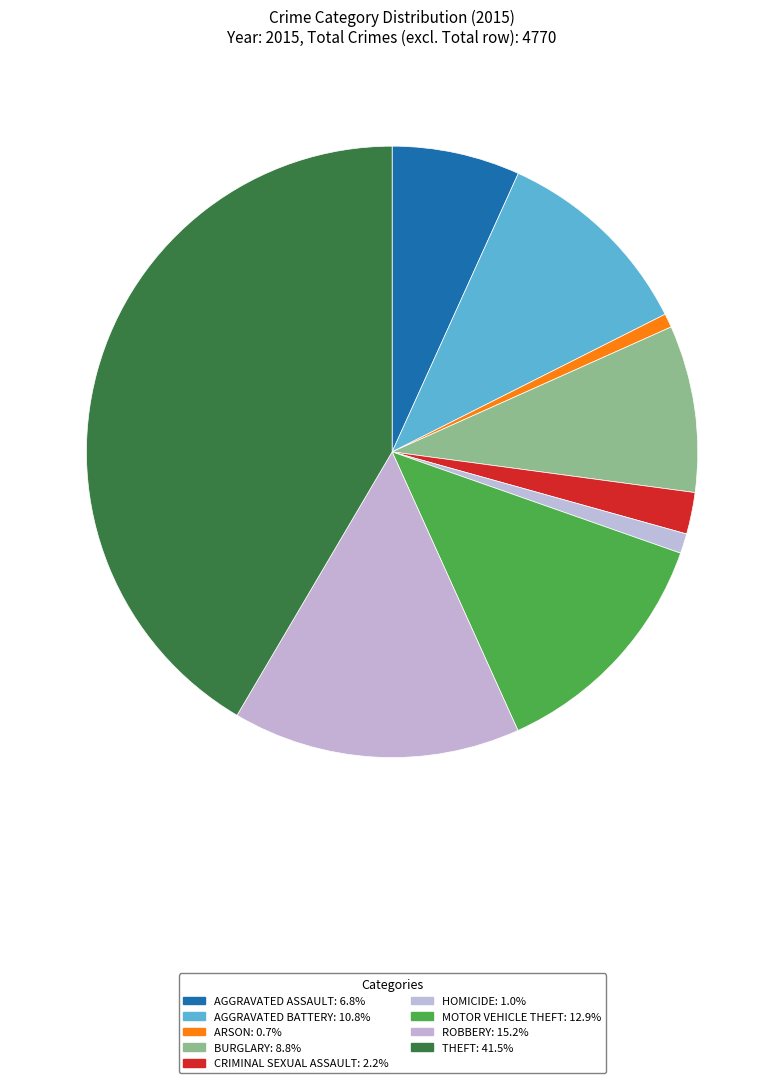

Rank the categories by value from lowest to highest.

Arson, Homicide, Criminal Sexual Assault, Aggravated Assault, Burglary, Aggravated Battery, Motor Vehicle Theft, Robbery, Theft